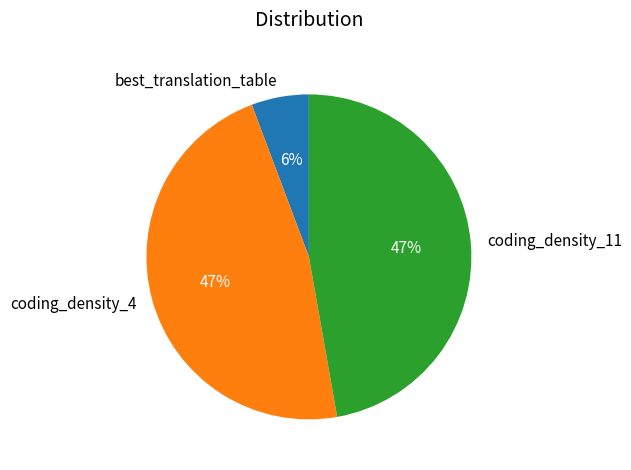

To the nearest percent, what portion does best_translation_table represent?

6%